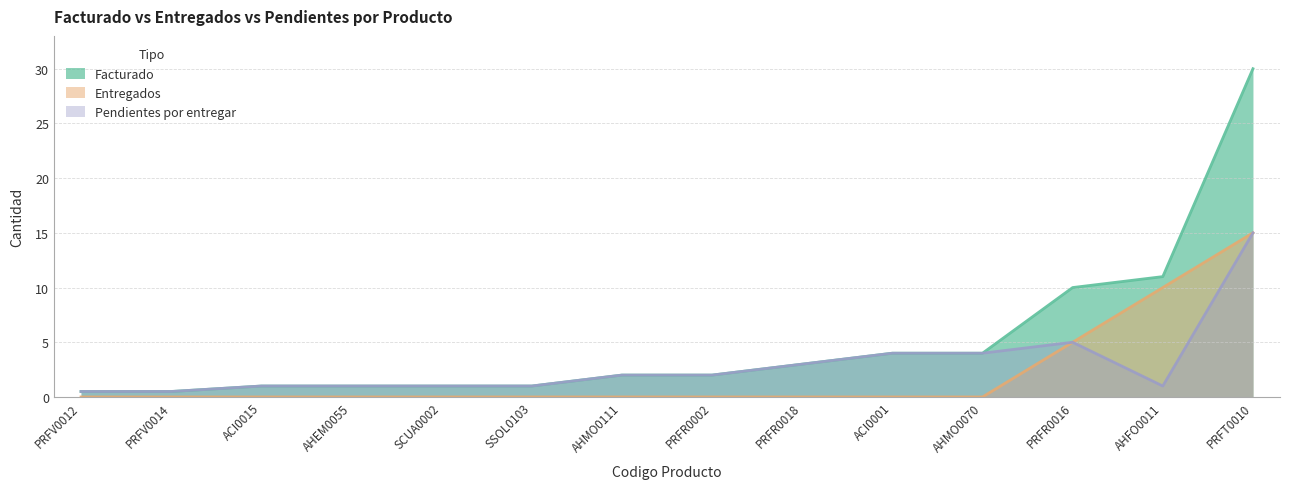

At which label does Entregados reach its peak?

PRFT0010